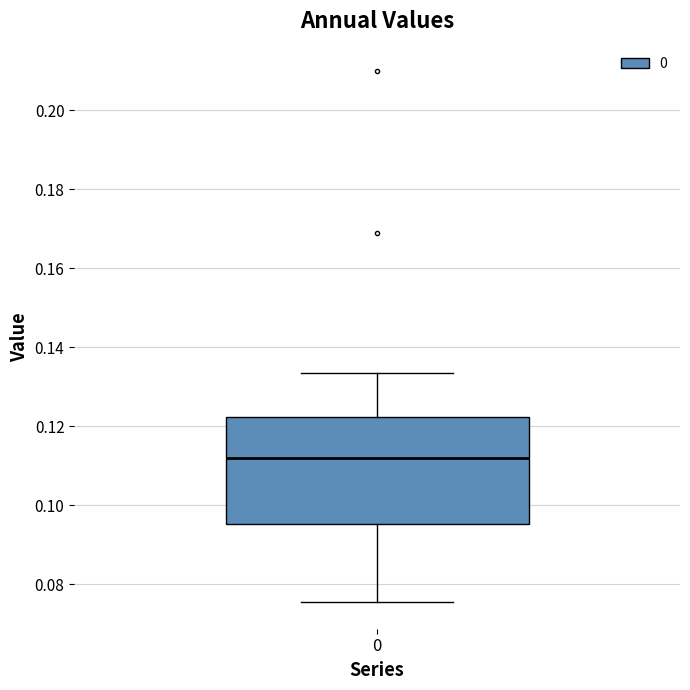

Read this box plot against the y-axis: the position of the median line, the range covered by the box, and the ends of both whiskers. The values are not printed on the chart, so give them approximately, as read against the axis.

median 0.112, box 0.096 to 0.122, whiskers 0.076 to 0.134